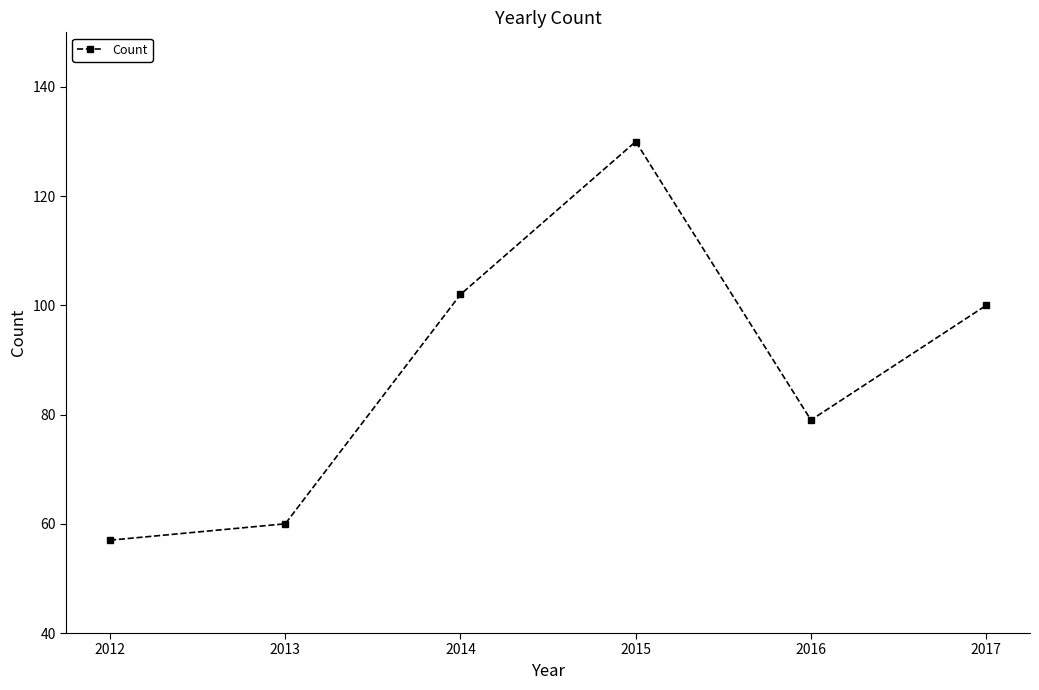

Reading left to right, what are all the values shown in this chart?

57	60	102	130	79	100